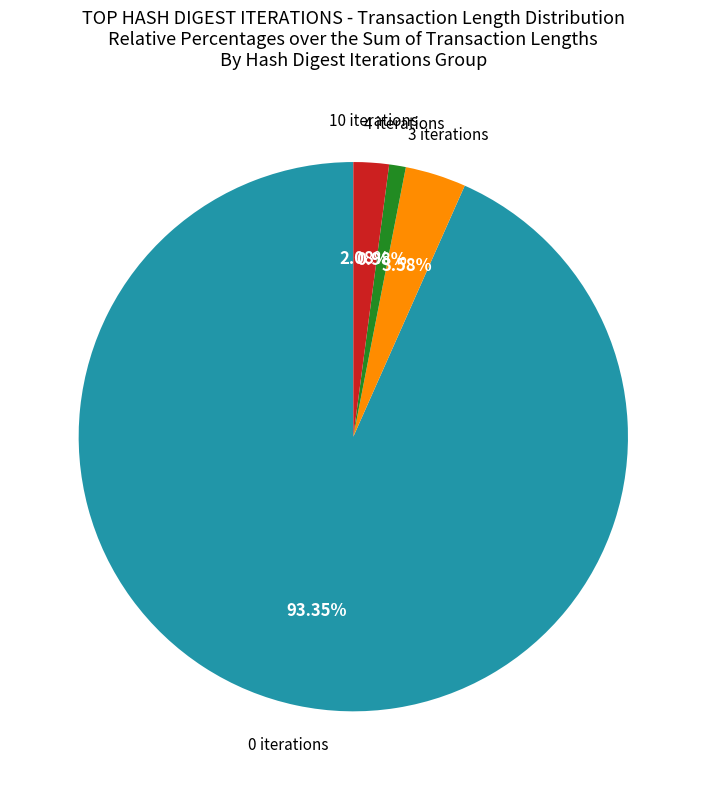

Count the number of slices in the pie.

4